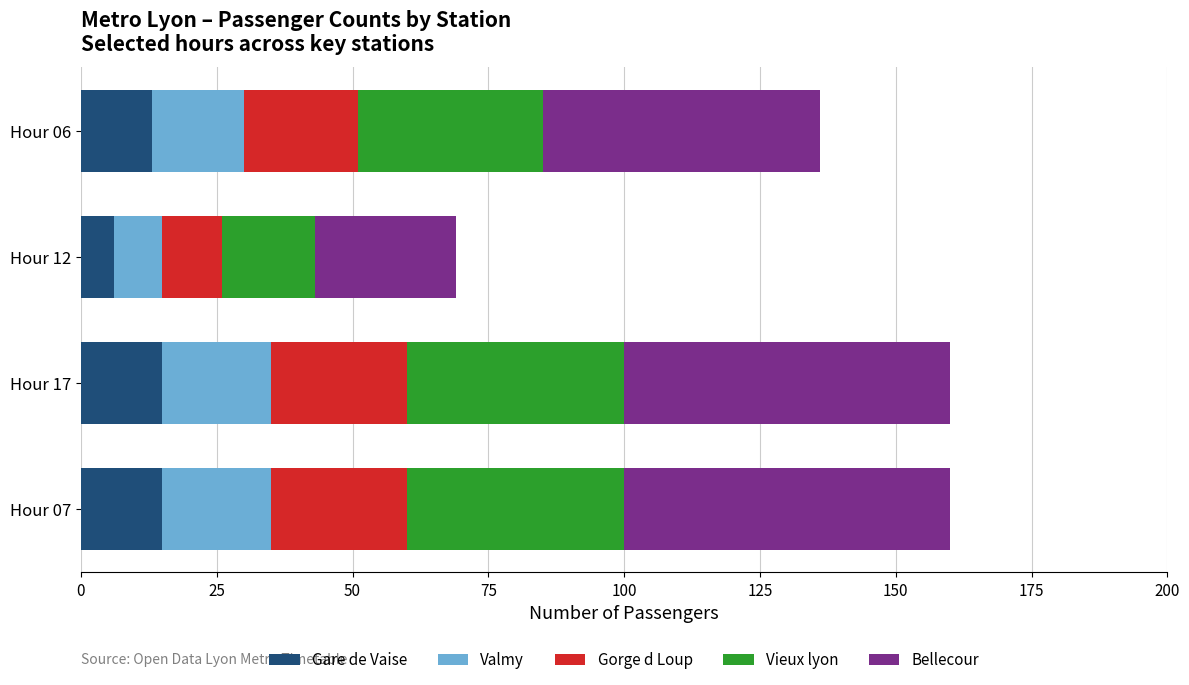

What is the minimum value for Gare de Vaise?

6